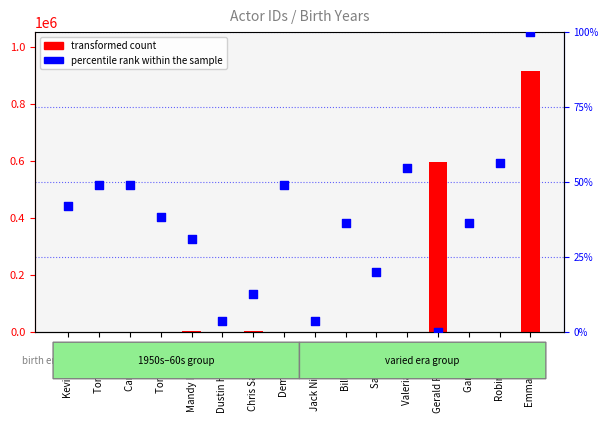

Which series contains the highest Y value?

transformed count